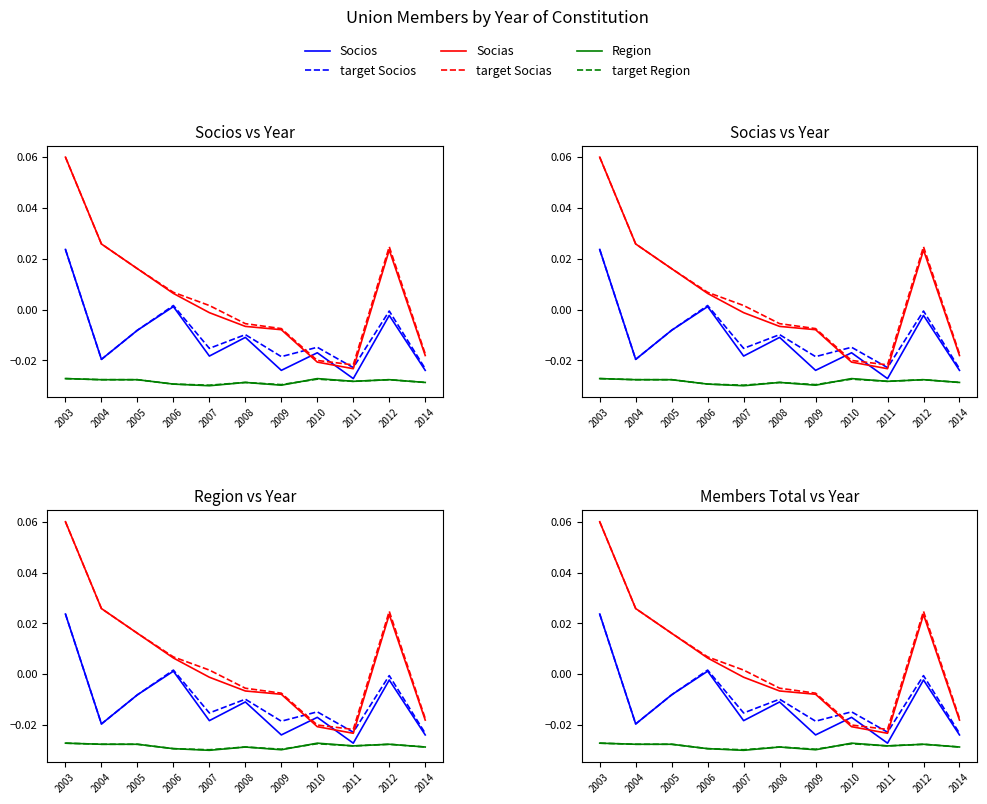

Is it true that target Socias equals -0.0 at 2014?

False